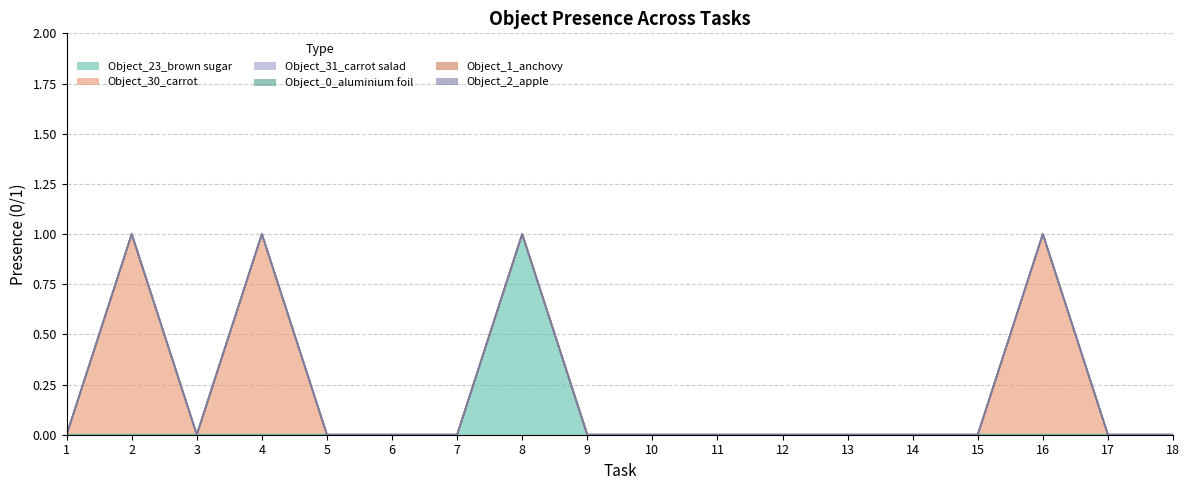

Where is the first local minimum for Object_30_carrot?

3